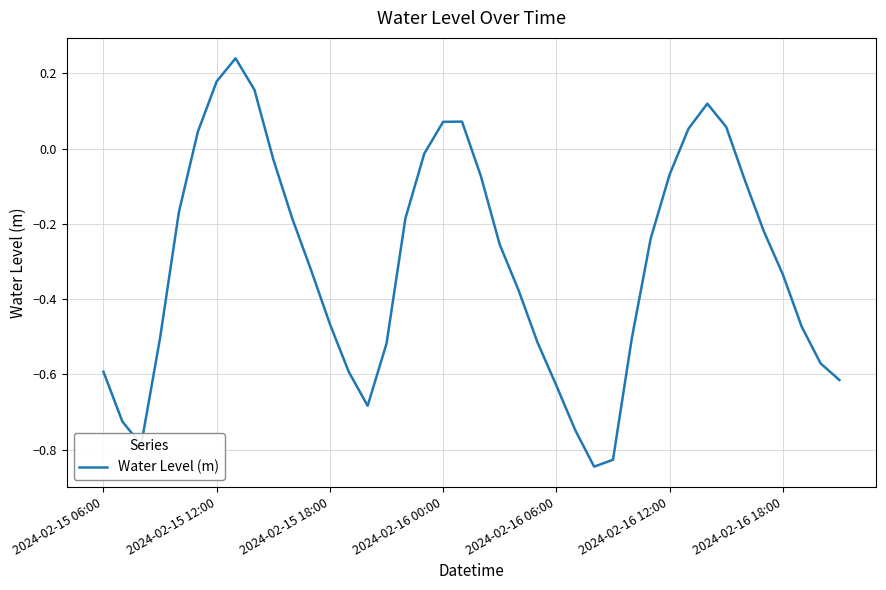

What is the difference between the maximum and minimum values?

1.1